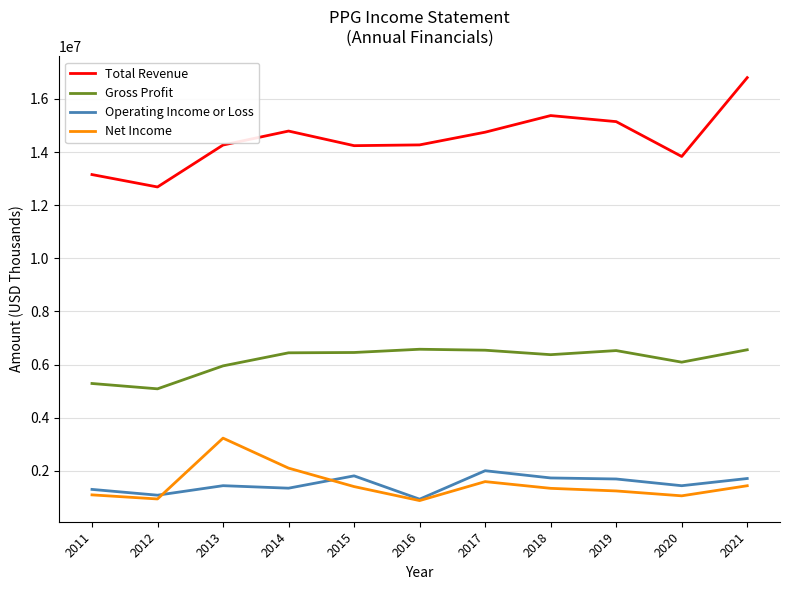

What is the minimum value shown in the chart?

880000